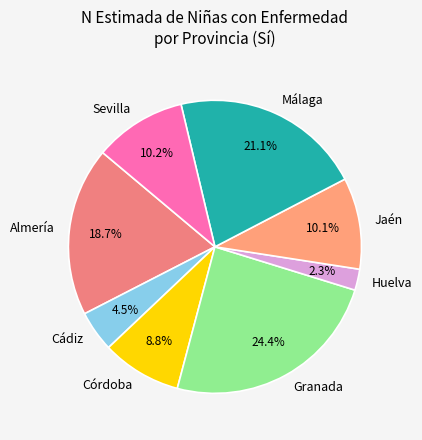

Which category has the biggest portion of the pie?

Granada